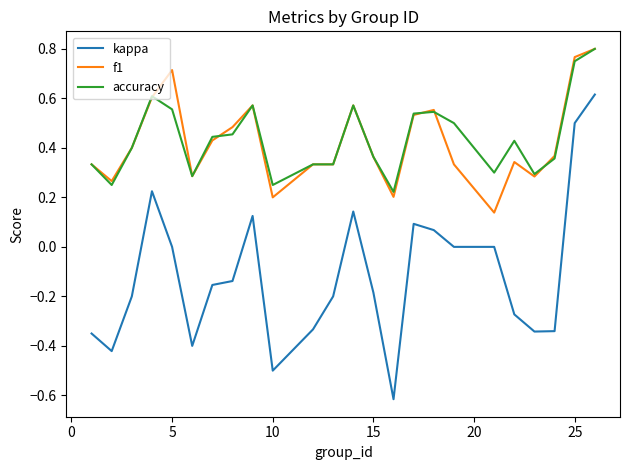

True or false: kappa and f1 cross at least once.

False